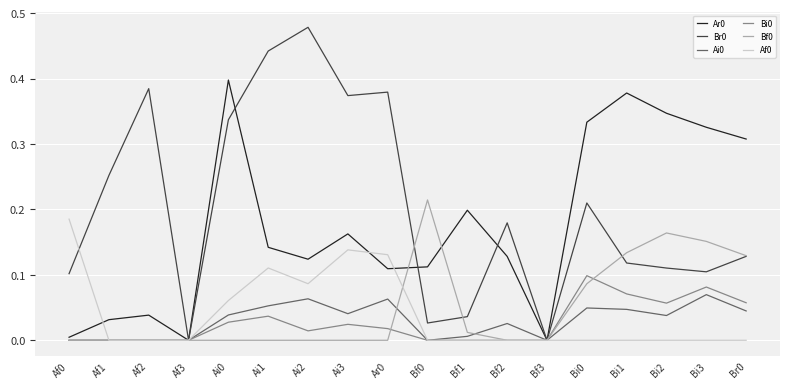

Is this an area chart (filled region under the line)?

No